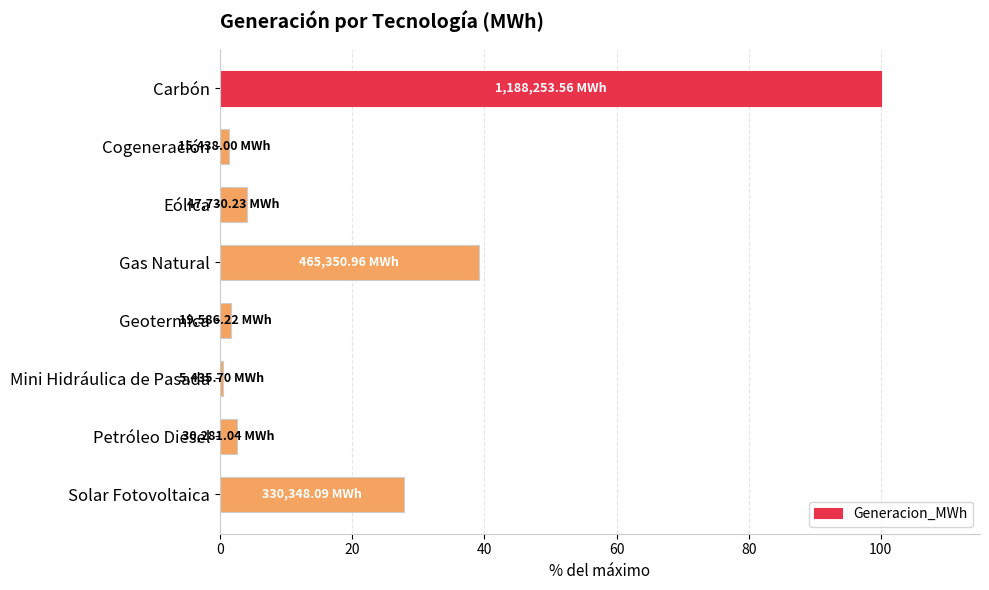

What is the difference between the values at Carbón and Gas Natural?

60.8